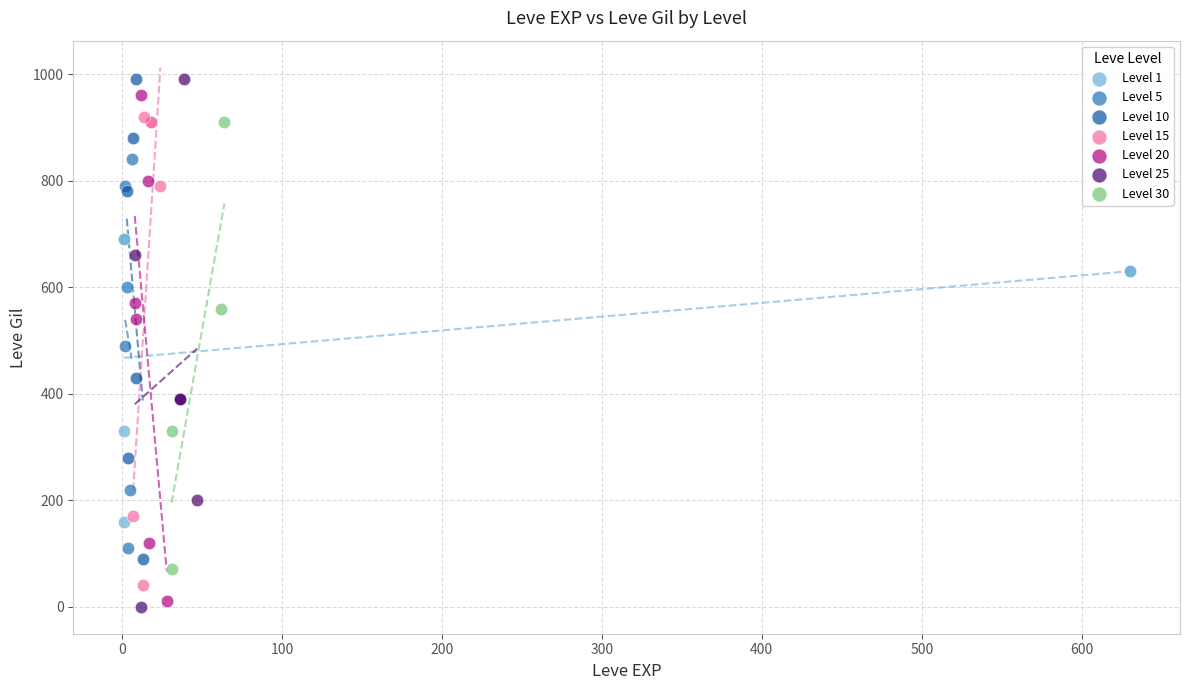

What are all the series names shown in the legend?

Level 1, Level 5, Level 10, Level 15, Level 20, Level 25, Level 30